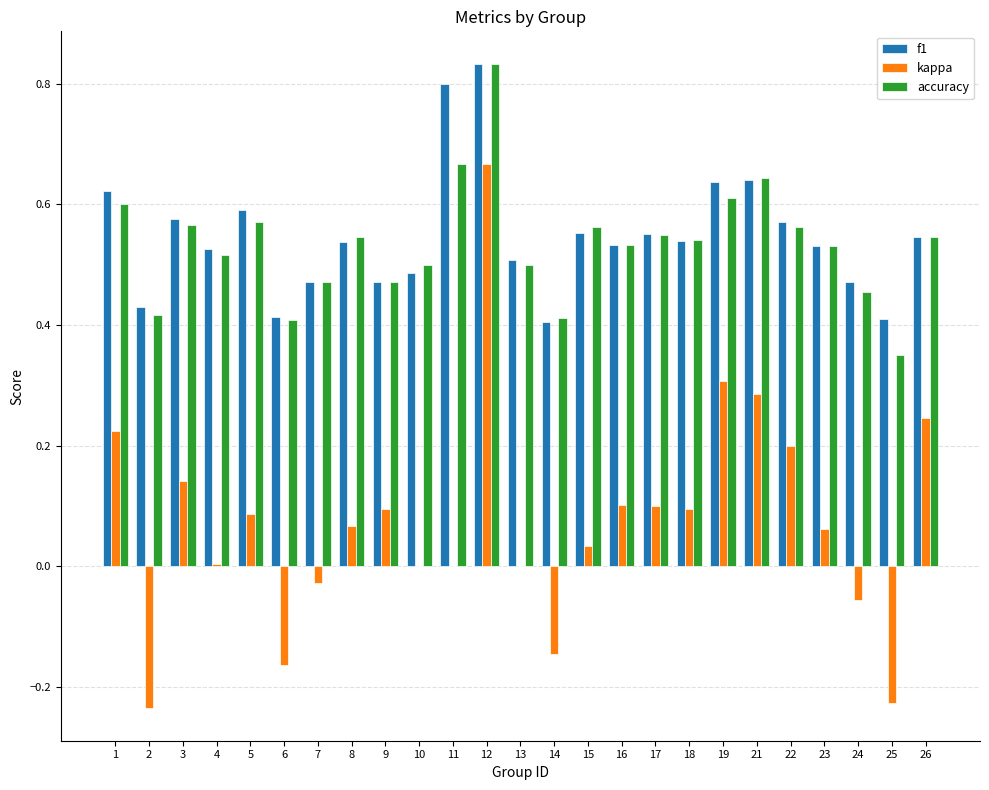

Count the accuracy values in the range 0 to 1.

25